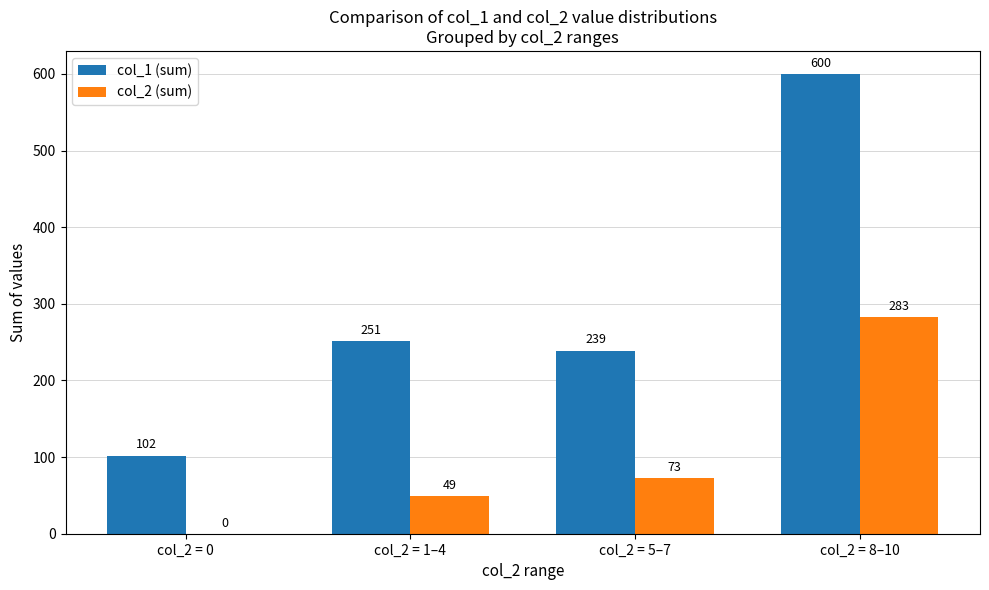

True or false: col_2 (sum) has a value of 114 at col_2 = 5–7.

False